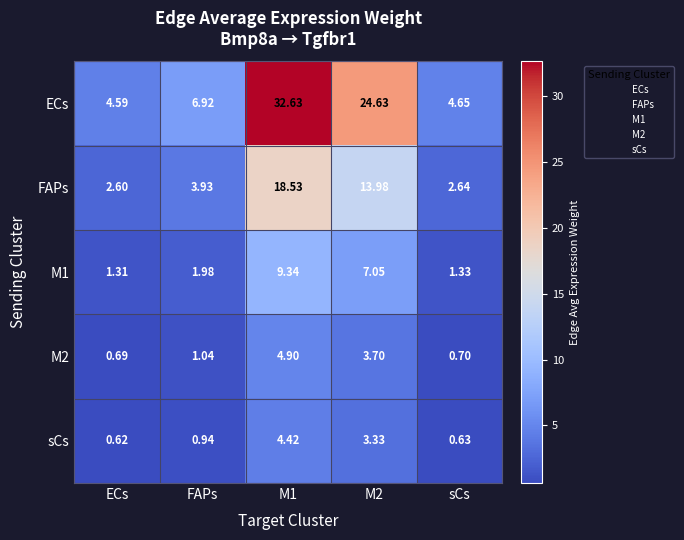

Which label corresponds to the smallest value in the chart?

ECs